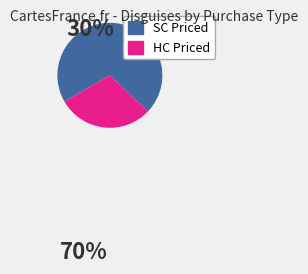

Do SC Priced and HC Priced together represent more than half of the pie?

Yes